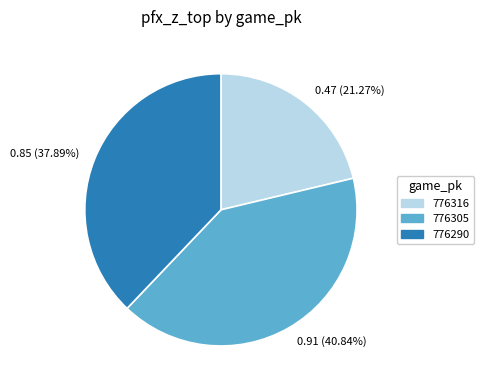

Rank the categories by value from highest to lowest.

776305, 776290, 776316